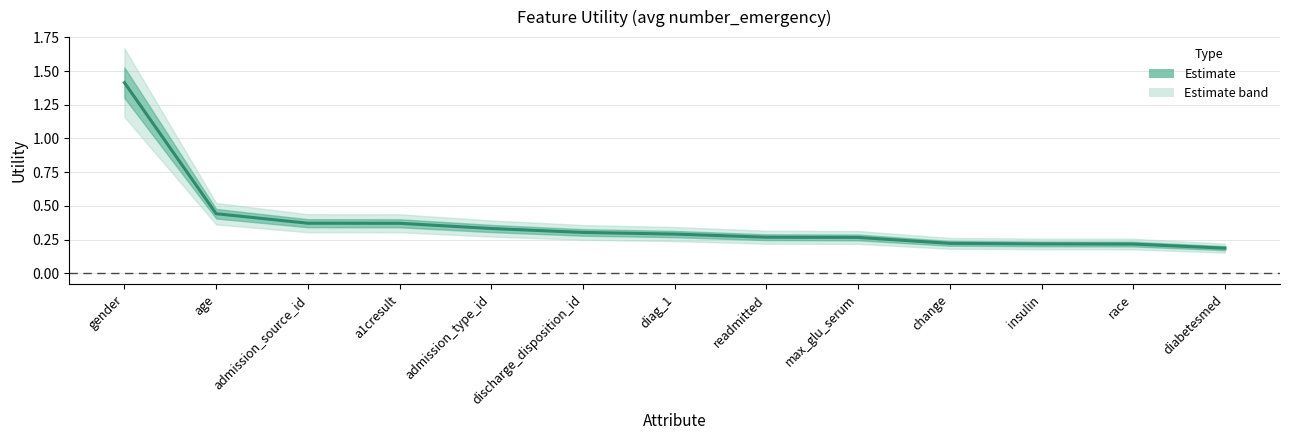

What is the sum of all values?

4.9